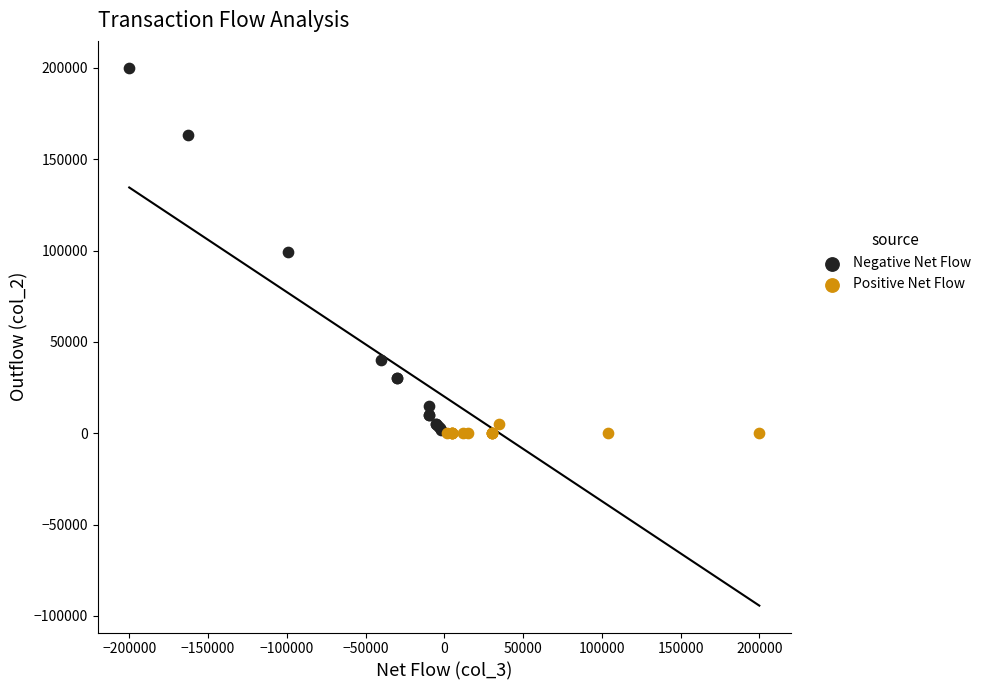

Which series reaches the maximum Y coordinate?

Negative Net Flow